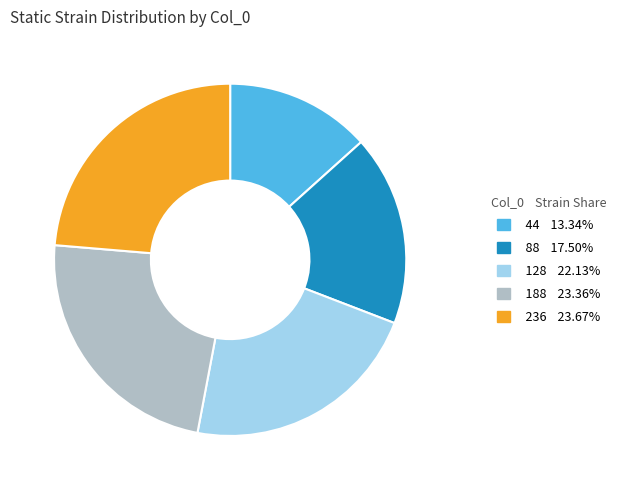

Approximately how many times larger is the value at 88 compared to 128?

0.8